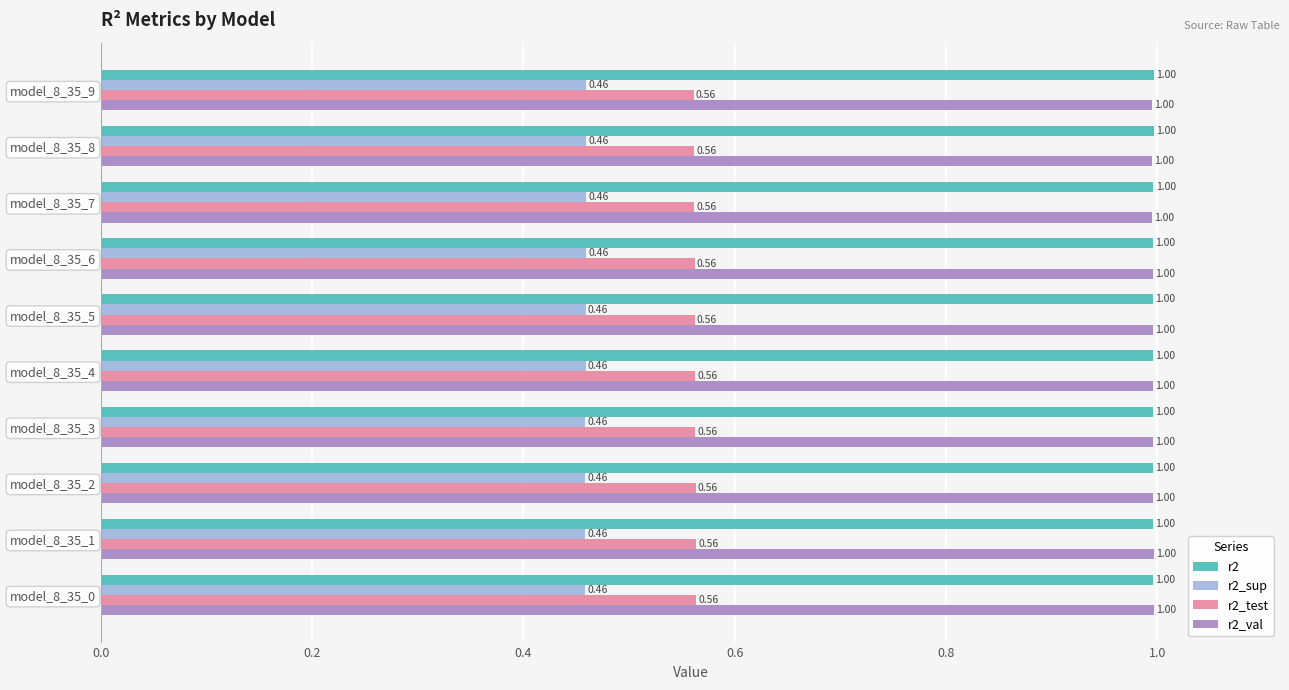

What is the sum of the r2 values at model_8_35_1 and model_8_35_5?

2.0